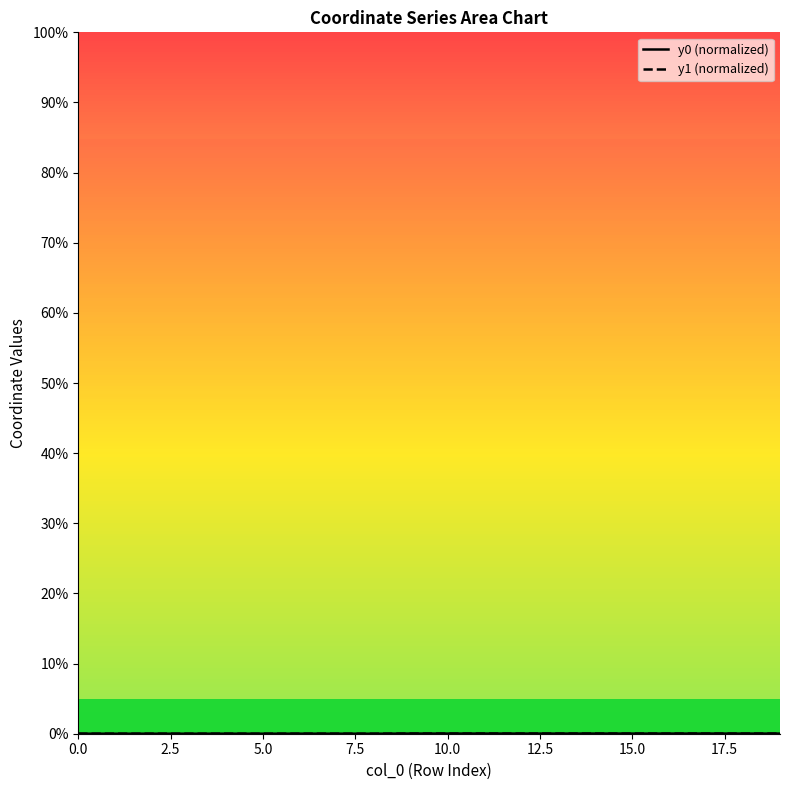

At how many categories does at least one series exceed 0?

20